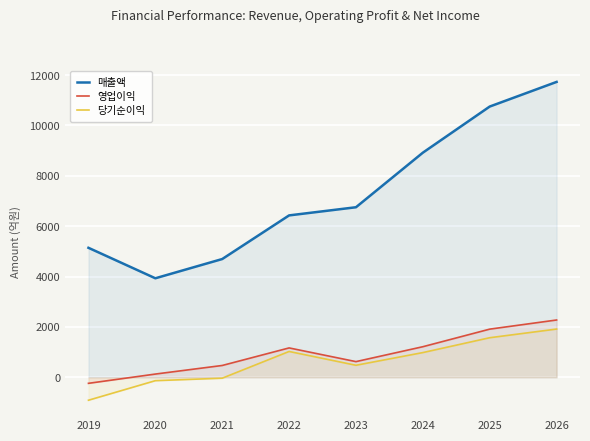

Reading left to right, extract all data points from this chart.

매출액: 2019=5142	2020=3932	2021=4696	2022=6429	2023=6753	2024=8920	2025=10752	2026=11730
영업이익: 2019=-240	2020=128	2021=469	2022=1166	2023=622	2024=1214	2025=1912	2026=2275
당기순이익: 2019=-911	2020=-135	2021=-36	2022=1025	2023=477	2024=981	2025=1571	2026=1915